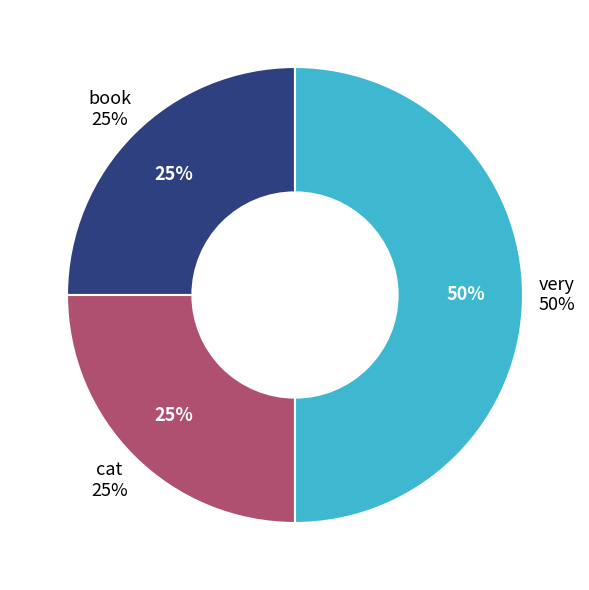

The cat slice represents 25% of the pie. True or false?

True